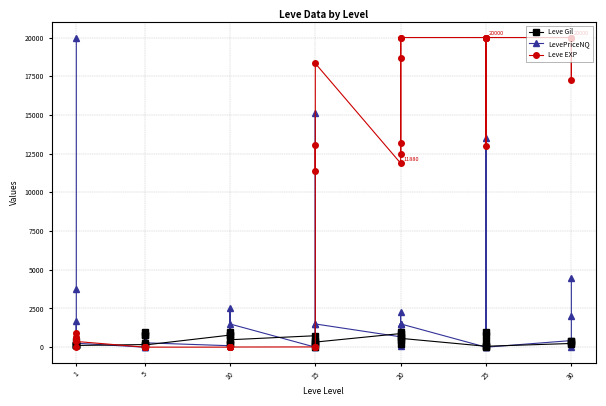

What is the maximum value for LevePriceNQ?

20000.0